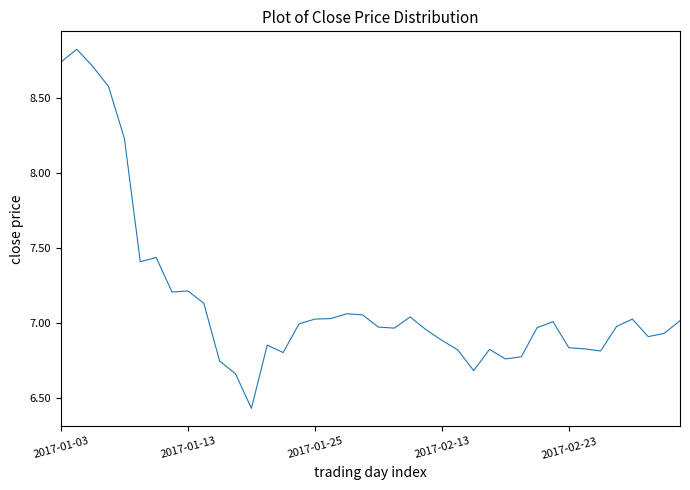

What is the greatest value displayed?

8.8